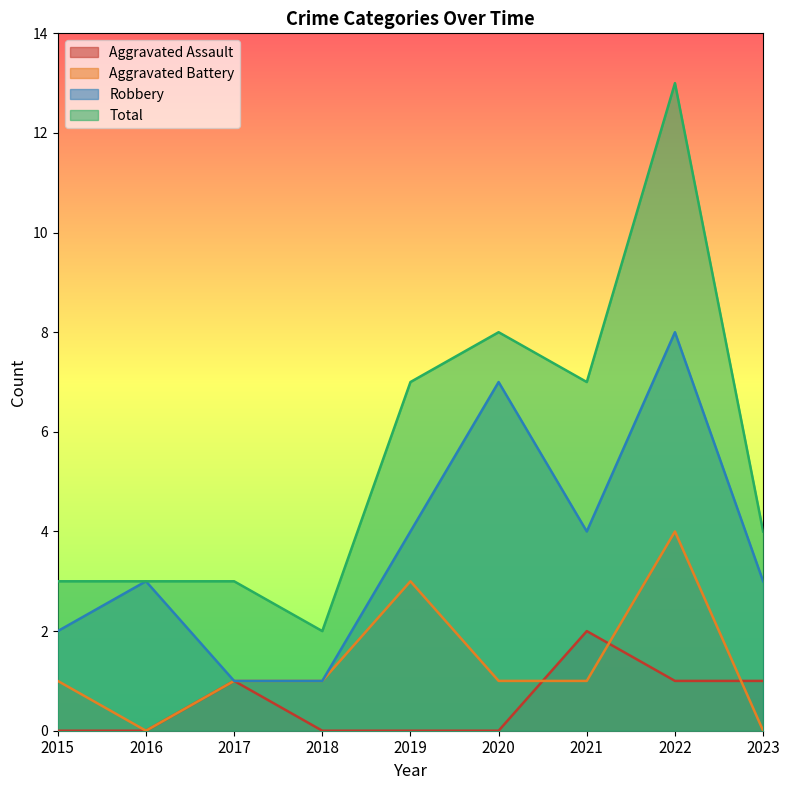

What is the sum of all Total values?

50